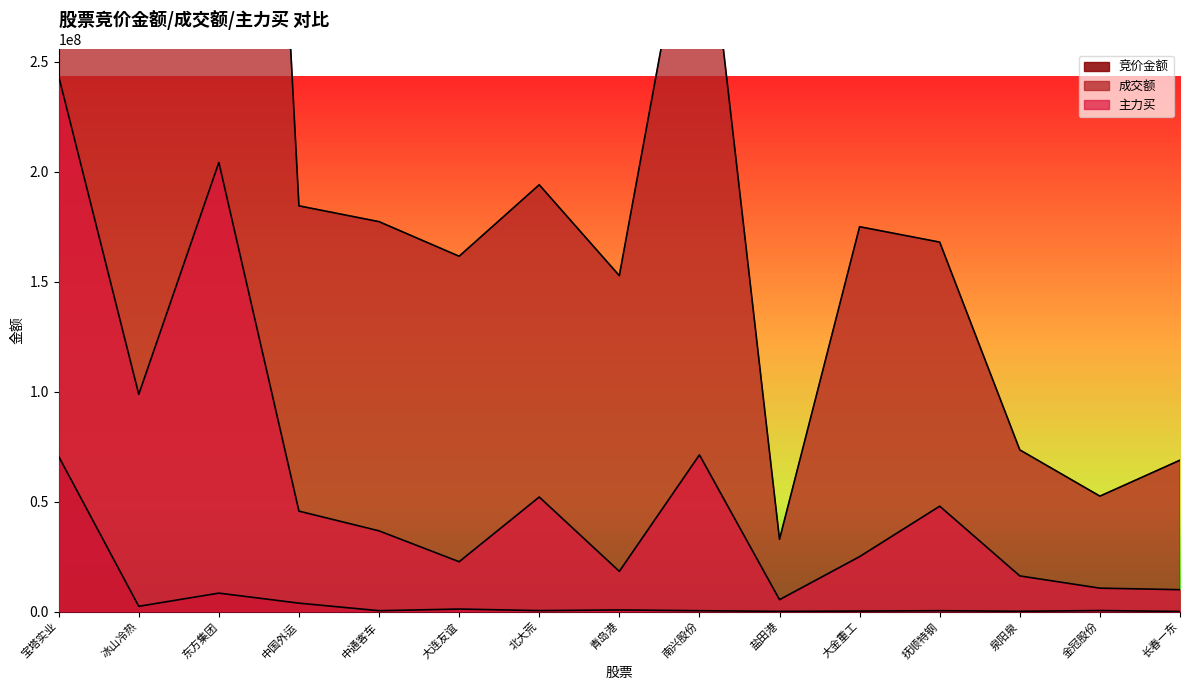

True or false: 主力买 and 成交额 intersect in this chart.

False